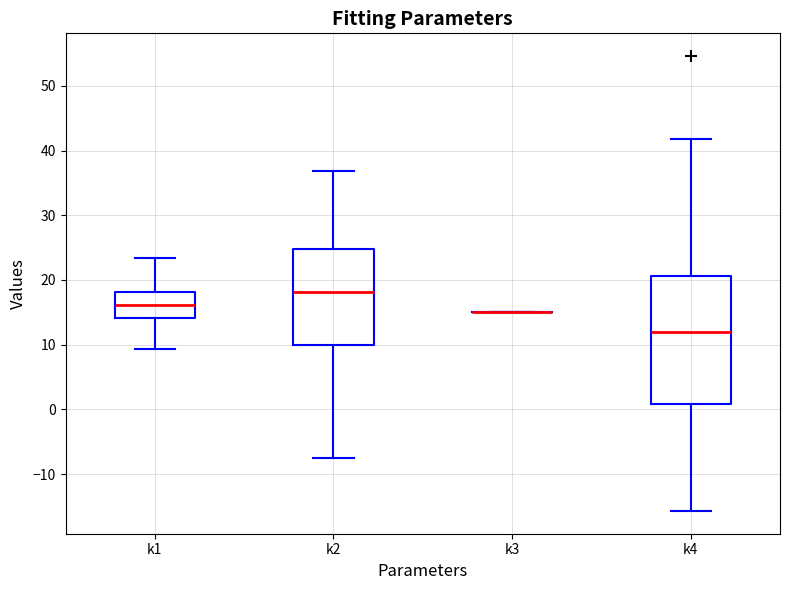

Comparing the boxes themselves (not the whiskers), which one is the tallest?

k4